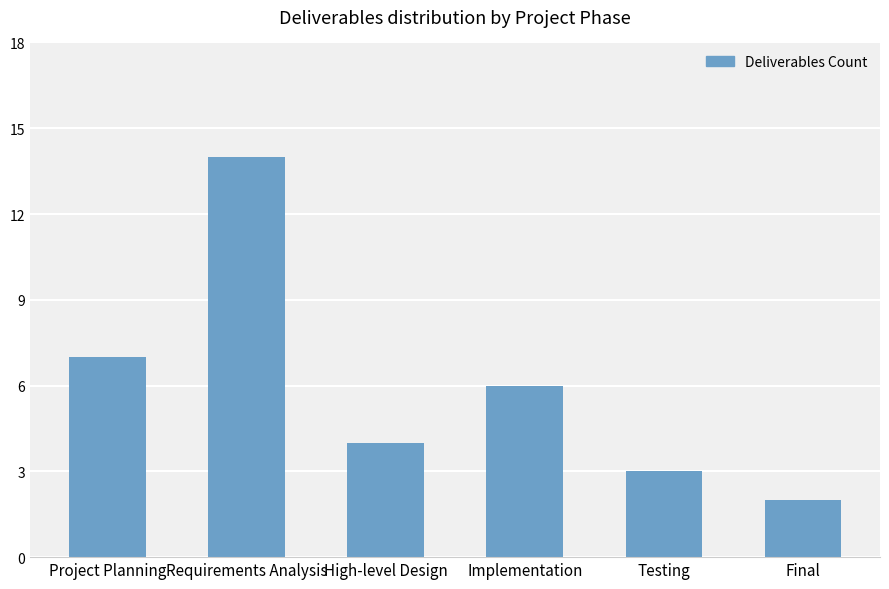

What is the sum of the values at Requirements Analysis and Project Planning?

21